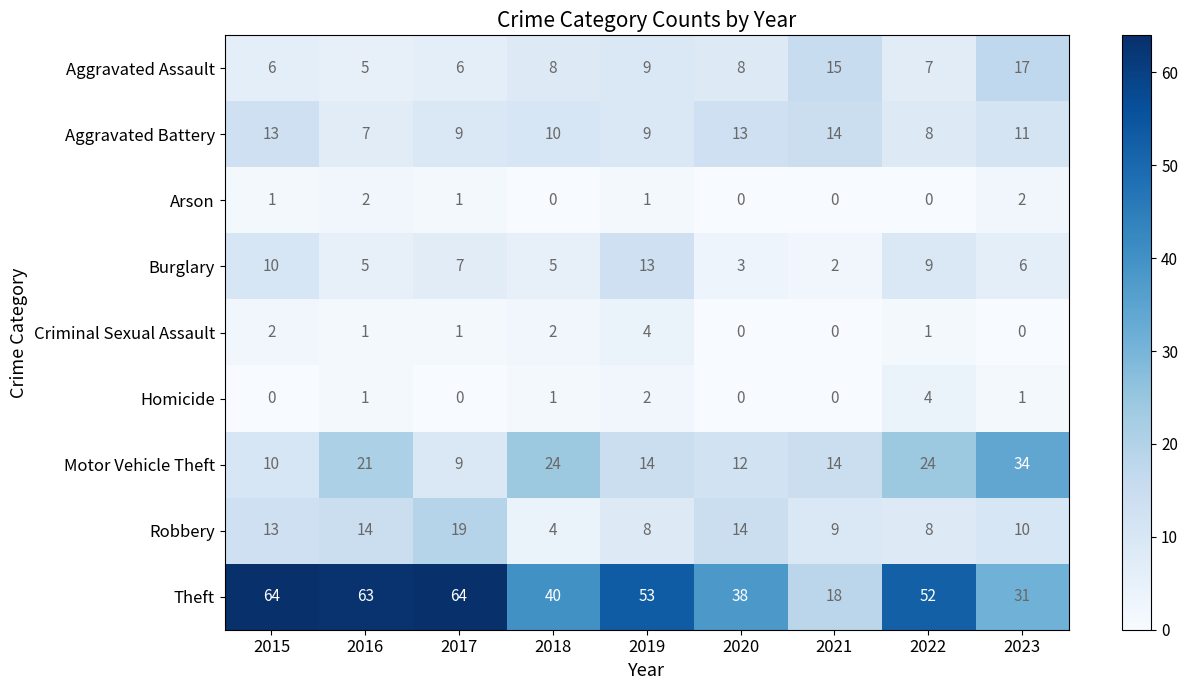

Which series has the largest total across all categories?

Theft